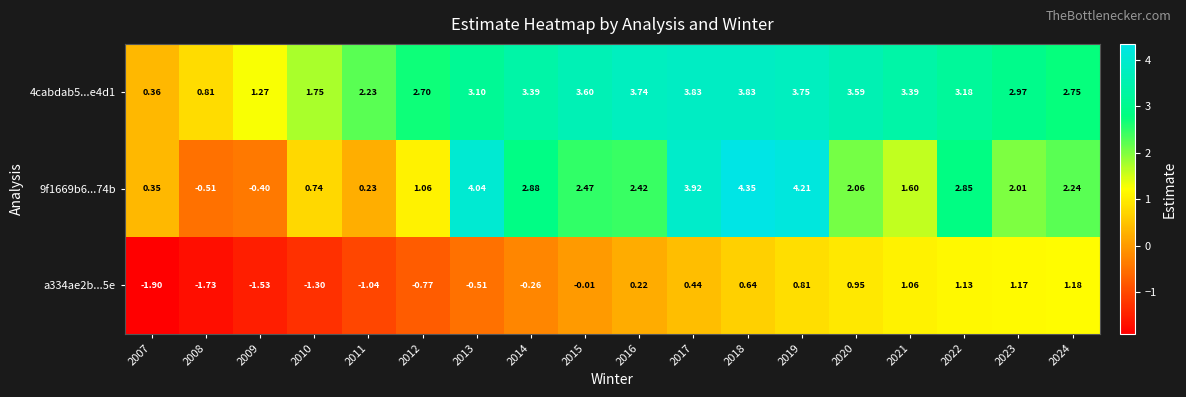

Is the value of 4cabdab5...e4d1 at 2021 greater than the value of a334ae2b...5e at 2008?

Yes